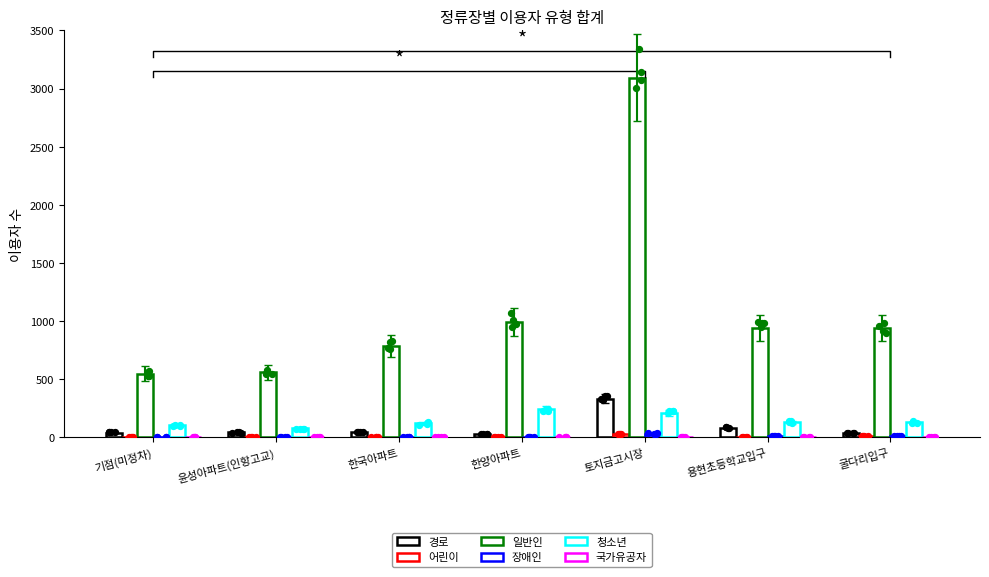

Which series contains the highest Y value?

일반인